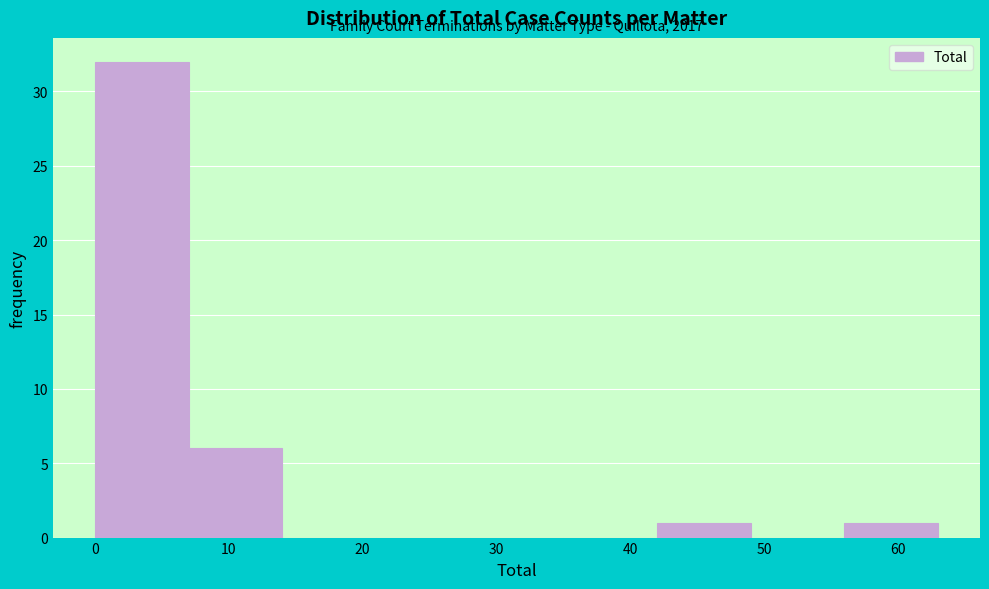

Which range on the x-axis has the tallest bar?

0 to 7